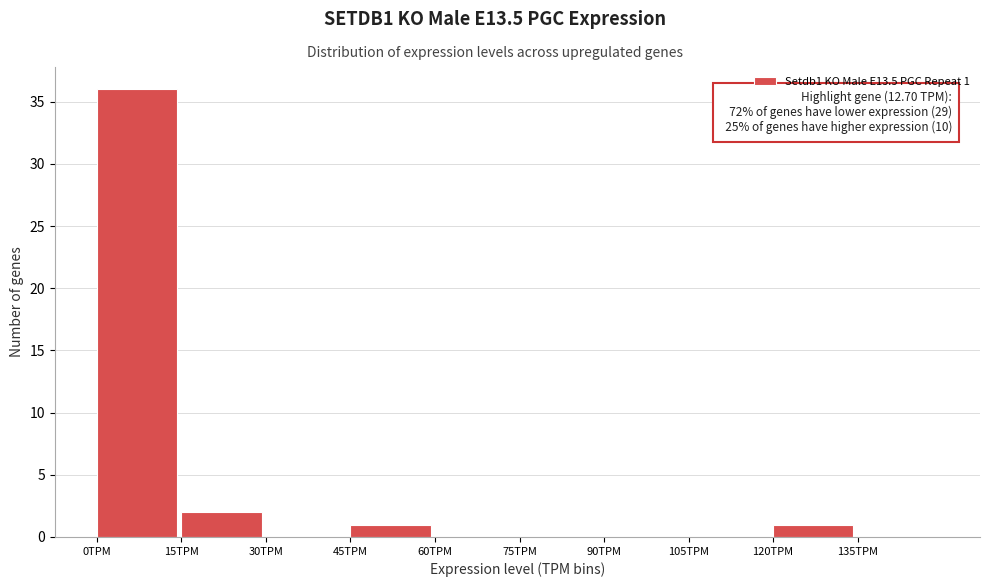

Which range on the x-axis has the tallest bar?

0 to 15